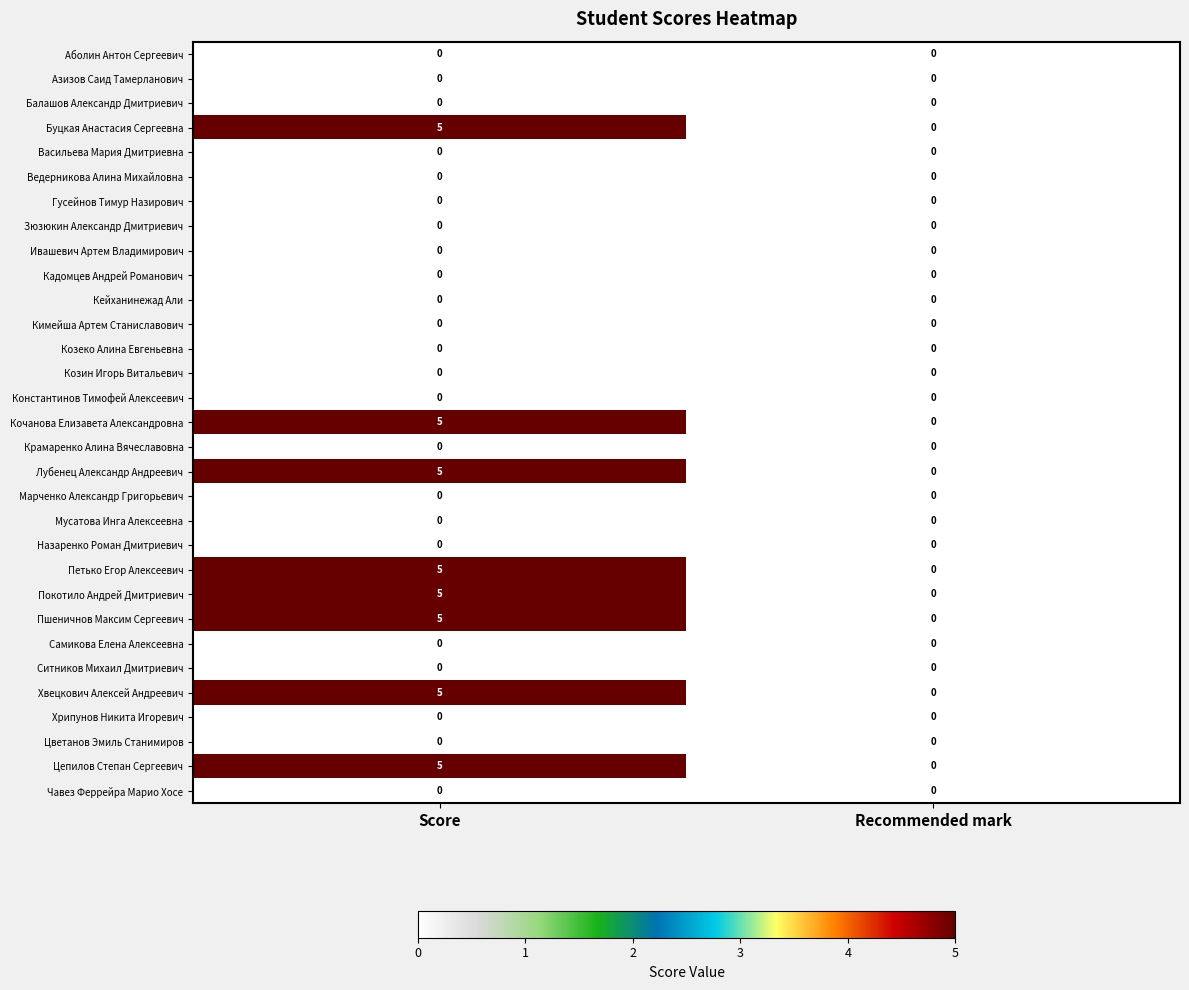

List the labels in order of Пшеничнов Максим Сергеевич value, largest first.

Score, Recommended mark